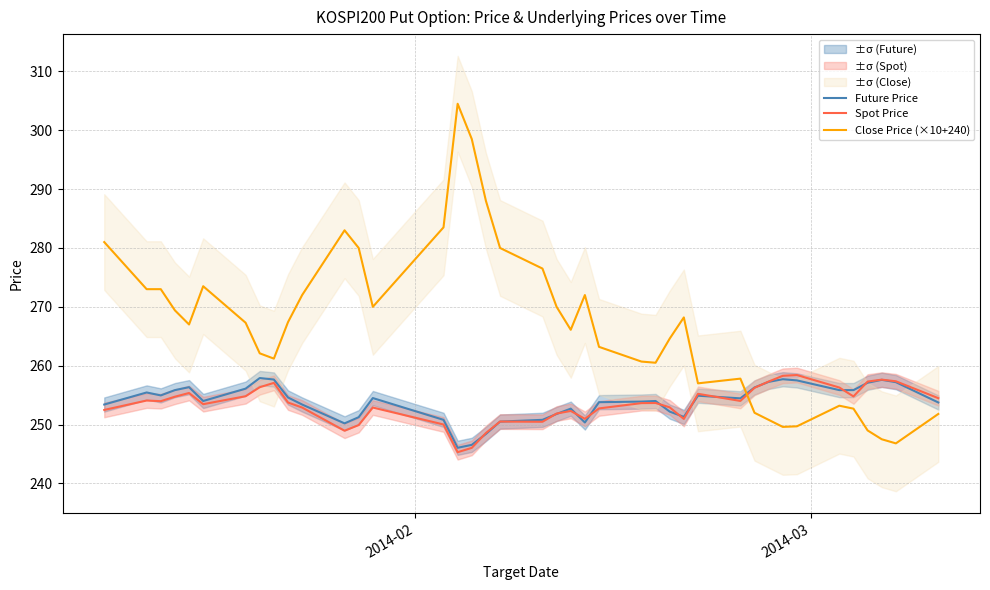

At how many categories does at least one series exceed 303?

1